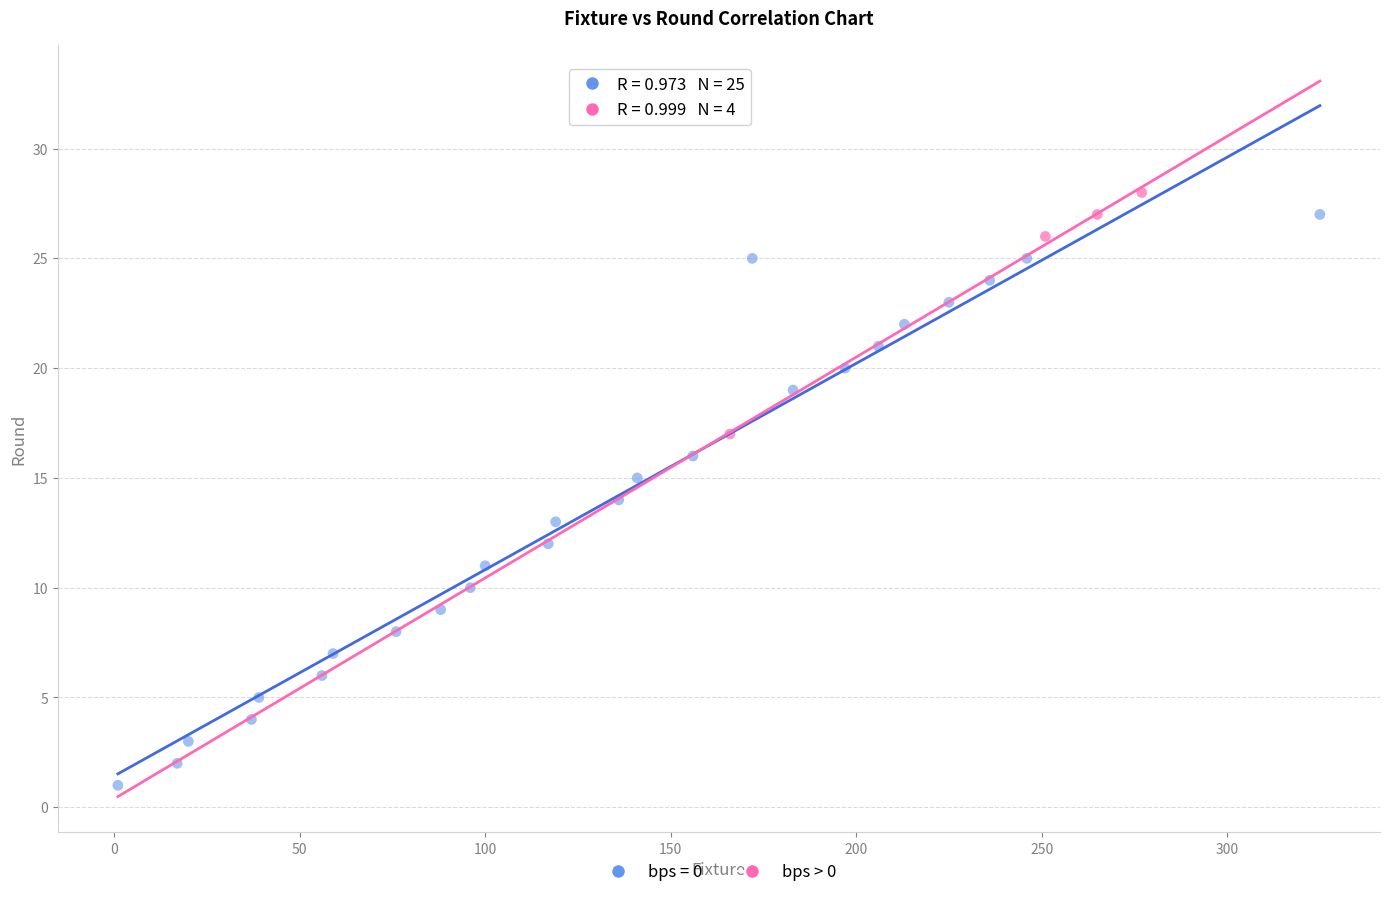

Which series contains the lowest Y value?

bps = 0